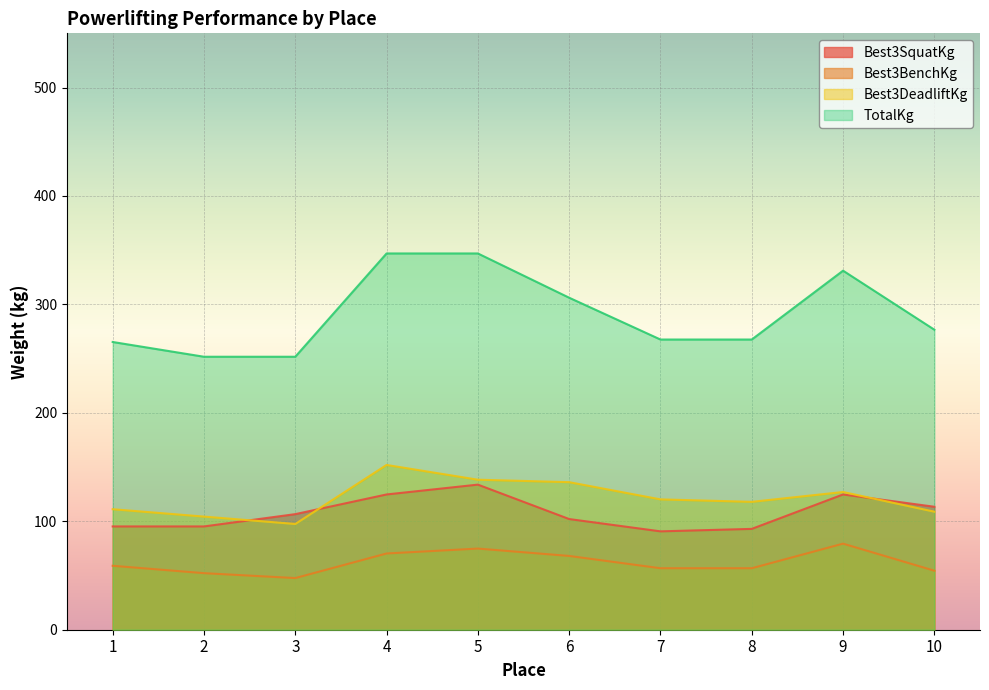

Does the chart display data point markers on the line(s)?

No